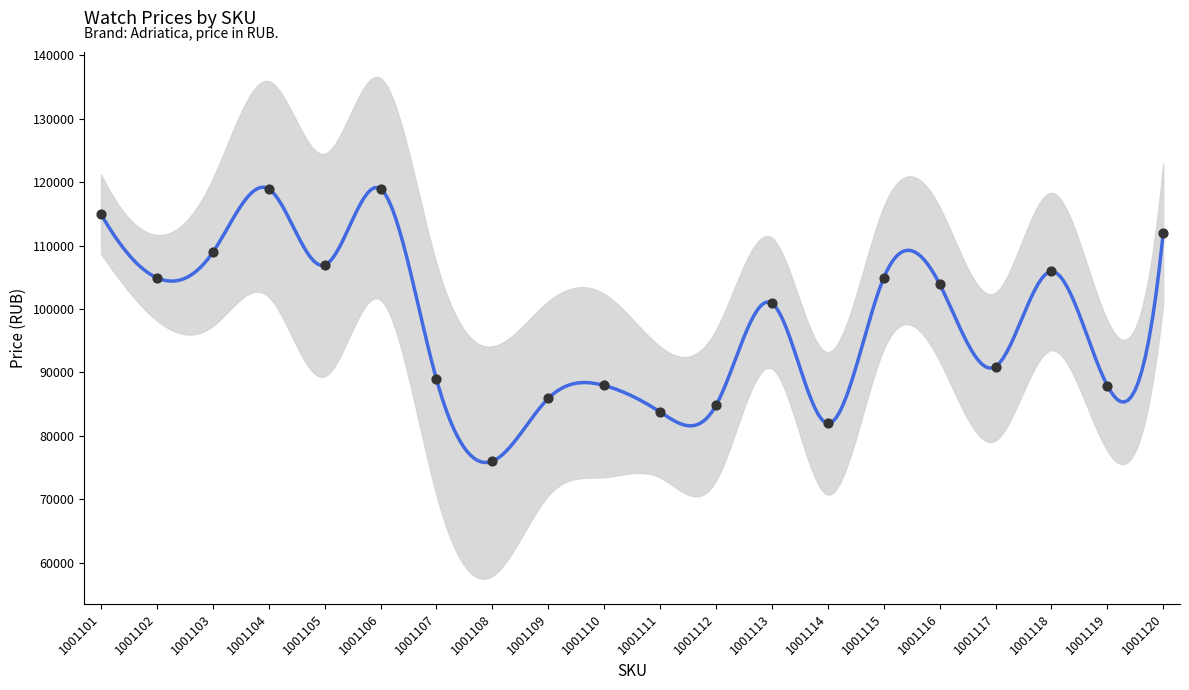

Approximately how many times larger is the value at 1001114 compared to 1001120?

0.7